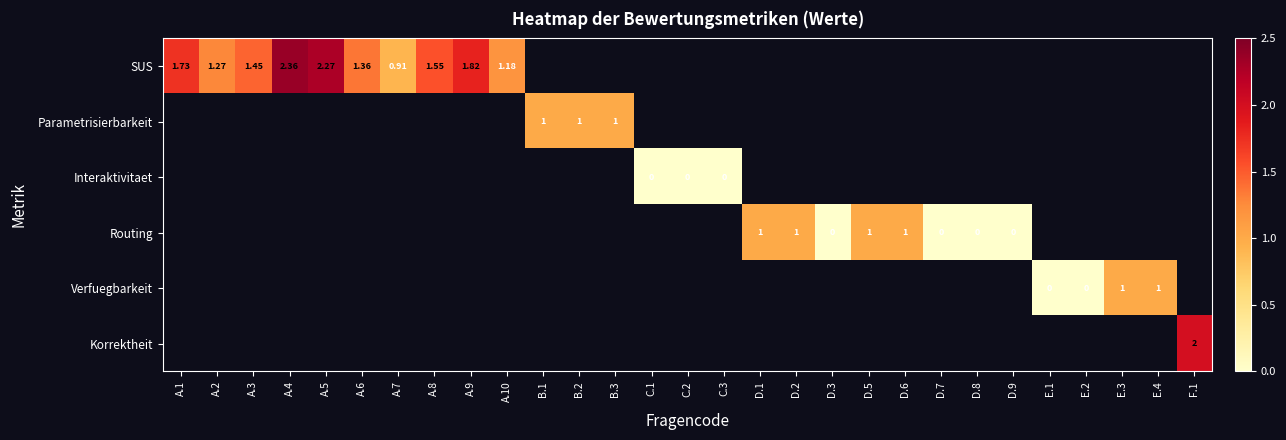

Which has a higher value, D.6 or D.2?

D.2